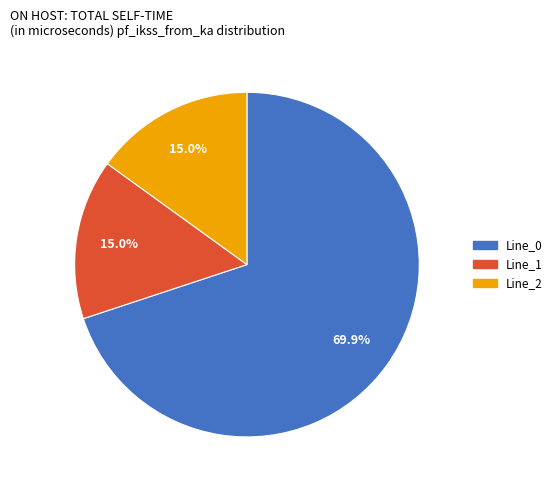

What is the largest slice in the pie chart?

Line_0